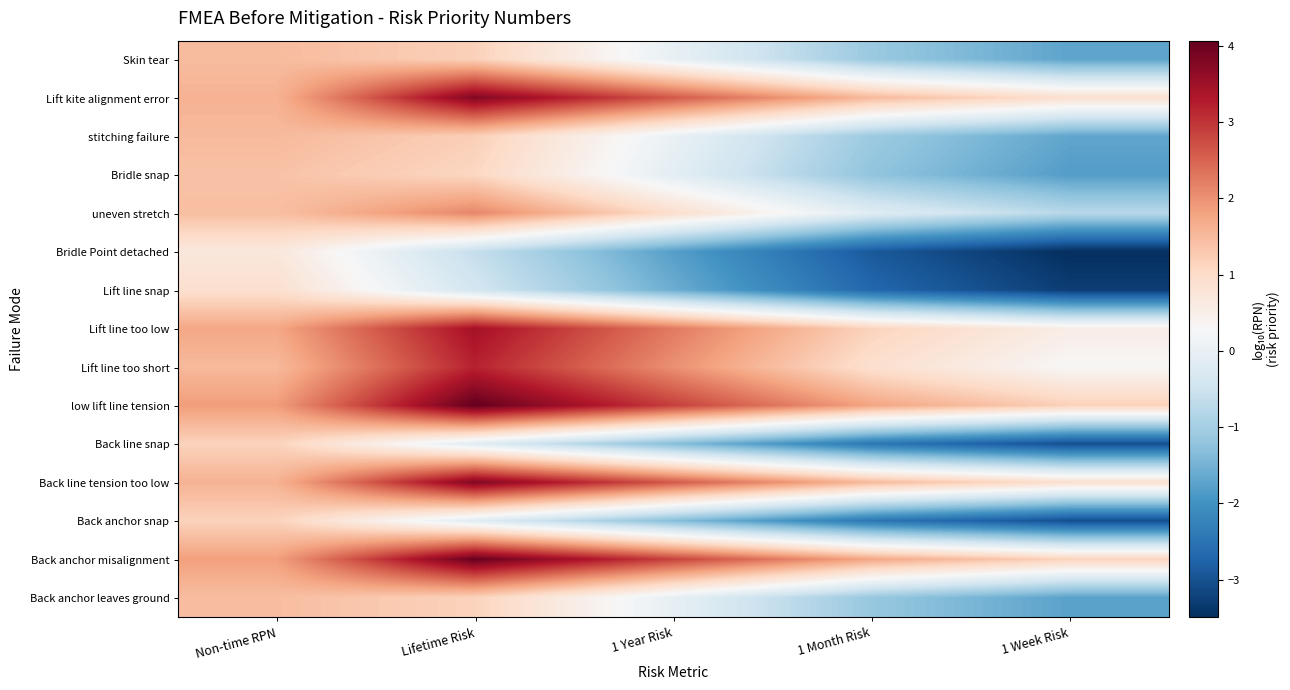

Reading left to right, extract all data points from this chart.

Skin tear: Non-time RPN=1.5	Lifetime Risk=1.2	1 Year Risk=-0.0	1 Month Risk=-1.1	1 Week Risk=-1.7
Lift kite alignment error: Non-time RPN=1.6	Lifetime Risk=3.8	1 Year Risk=2.6	1 Month Risk=1.5	1 Week Risk=0.9
stitching failure: Non-time RPN=1.5	Lifetime Risk=1.2	1 Year Risk=0.0	1 Month Risk=-1.1	1 Week Risk=-1.7
Bridle snap: Non-time RPN=1.4	Lifetime Risk=1.1	1 Year Risk=-0.1	1 Month Risk=-1.2	1 Week Risk=-1.8
uneven stretch: Non-time RPN=1.4	Lifetime Risk=2.1	1 Year Risk=0.9	1 Month Risk=-0.2	1 Week Risk=-0.8
Bridle Point detached: Non-time RPN=0.7	Lifetime Risk=-0.6	1 Year Risk=-1.8	1 Month Risk=-2.9	1 Week Risk=-3.5
Lift line snap: Non-time RPN=0.9	Lifetime Risk=-0.4	1 Year Risk=-1.6	1 Month Risk=-2.7	1 Week Risk=-3.3
Lift line too low: Non-time RPN=1.7	Lifetime Risk=3.4	1 Year Risk=2.3	1 Month Risk=1.1	1 Week Risk=0.5
Lift line too short: Non-time RPN=1.5	Lifetime Risk=3.2	1 Year Risk=2.0	1 Month Risk=0.9	1 Week Risk=0.3
low lift line tension: Non-time RPN=1.9	Lifetime Risk=4.1	1 Year Risk=2.9	1 Month Risk=1.8	1 Week Risk=1.2
Back line snap: Non-time RPN=1.1	Lifetime Risk=-0.2	1 Year Risk=-1.3	1 Month Risk=-2.4	1 Week Risk=-3.0
Back line tension too low: Non-time RPN=1.6	Lifetime Risk=3.8	1 Year Risk=2.6	1 Month Risk=1.5	1 Week Risk=0.9
Back anchor snap: Non-time RPN=1.1	Lifetime Risk=-0.2	1 Year Risk=-1.3	1 Month Risk=-2.4	1 Week Risk=-3.0
Back anchor misalignment: Non-time RPN=1.8	Lifetime Risk=4.0	1 Year Risk=2.9	1 Month Risk=1.7	1 Week Risk=1.1
Back anchor leaves ground: Non-time RPN=1.4	Lifetime Risk=1.1	1 Year Risk=-0.0	1 Month Risk=-1.1	1 Week Risk=-1.7